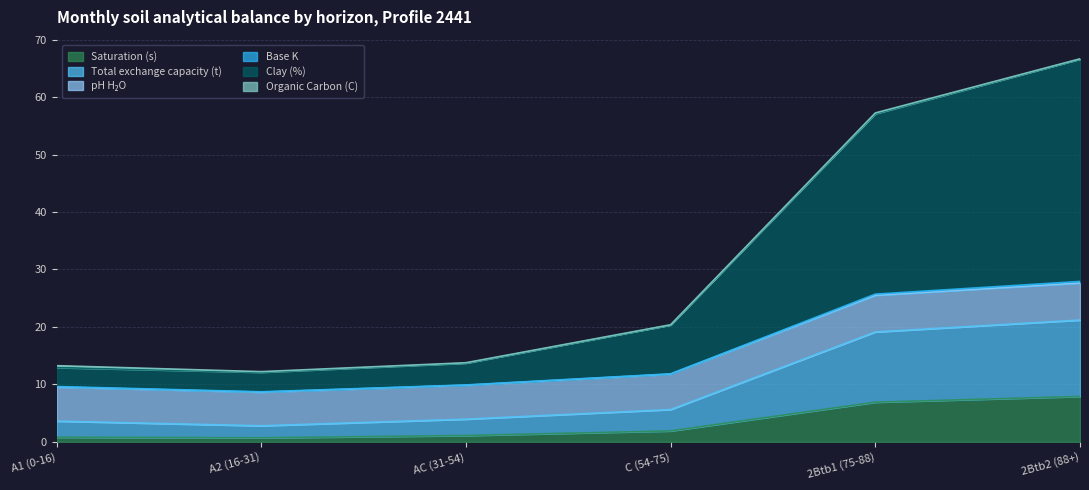

What is the maximum value for Saturation (s)?

7.9